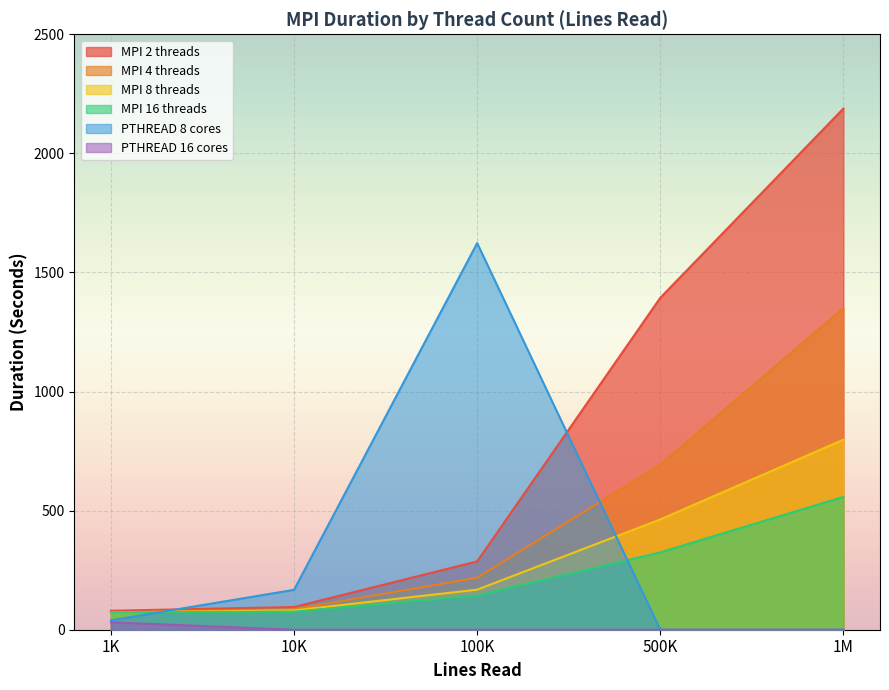

What is the minimum value for MPI 16 threads?

72.7